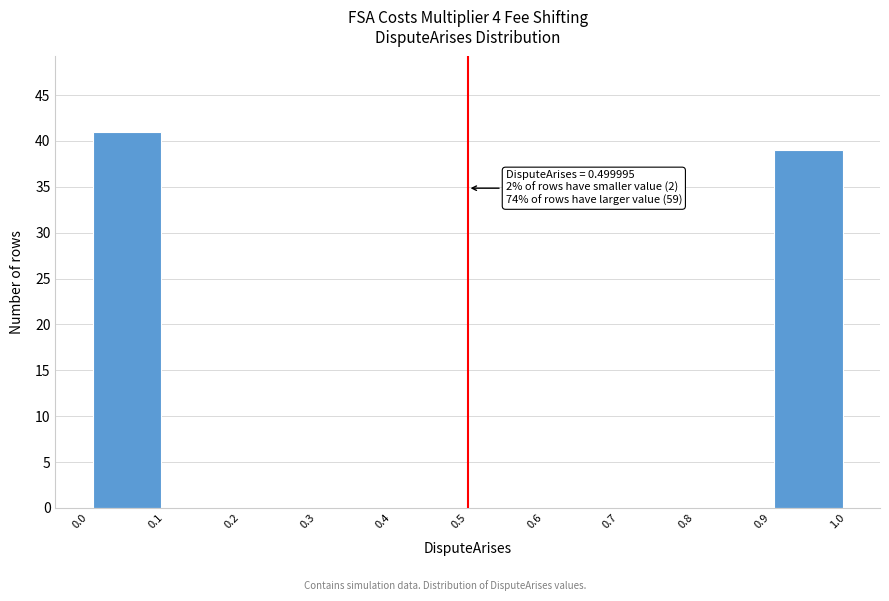

Over which range of the x-axis is the bar tallest?

0.0 to 0.1